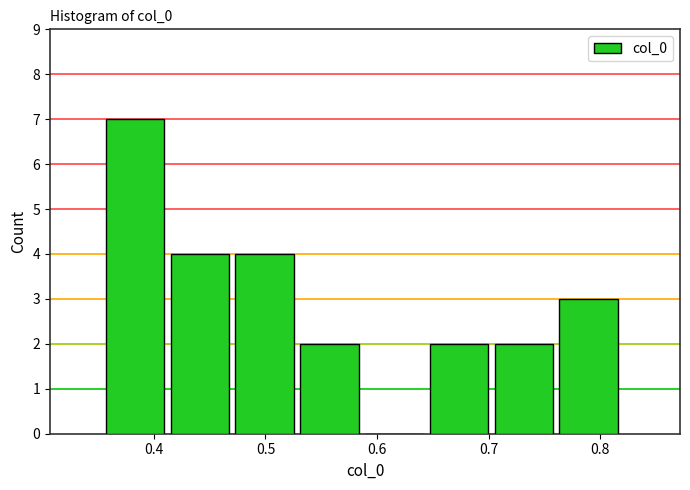

Reading left to right, list every bar in this chart as the range it spans on the x-axis followed by its height. Neither the bar edges nor the heights are printed on the chart, so give them approximately, as read against the axes.

0.36 to 0.42: 7
0.42 to 0.47: 4
0.47 to 0.53: 4
0.53 to 0.59: 2
0.59 to 0.65: 0
0.65 to 0.71: 2
0.71 to 0.76: 2
0.76 to 0.82: 3